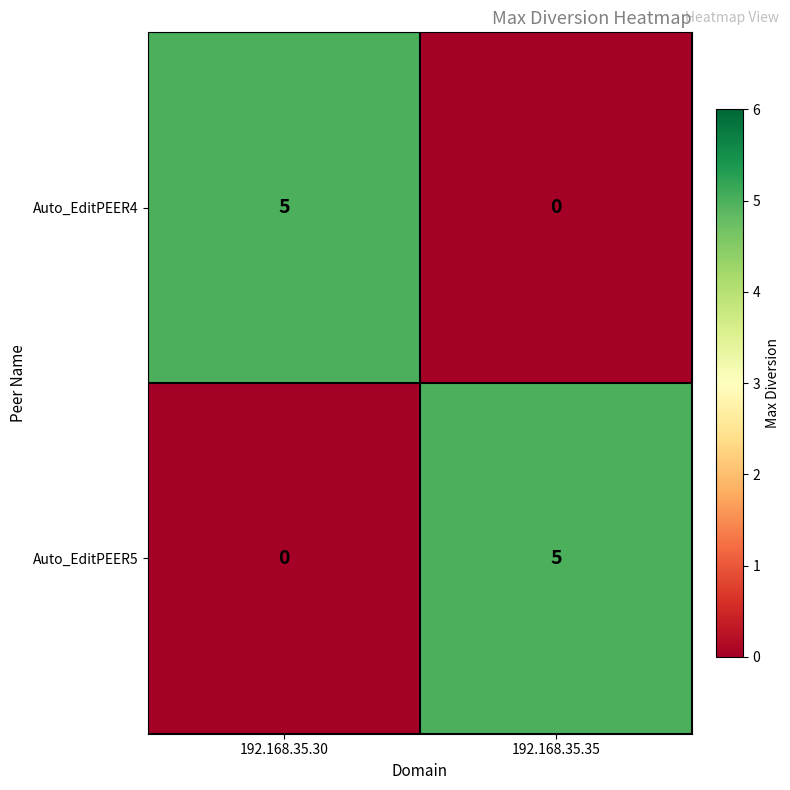

Reading left to right, extract all data points from this chart.

Auto_EditPEER4: 192.168.35.30=5	192.168.35.35=0
Auto_EditPEER5: 192.168.35.30=0	192.168.35.35=5